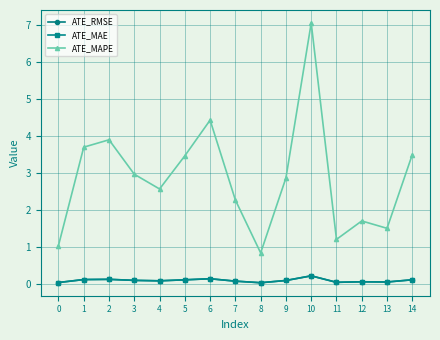

Does the chart have visible grid lines?

Yes